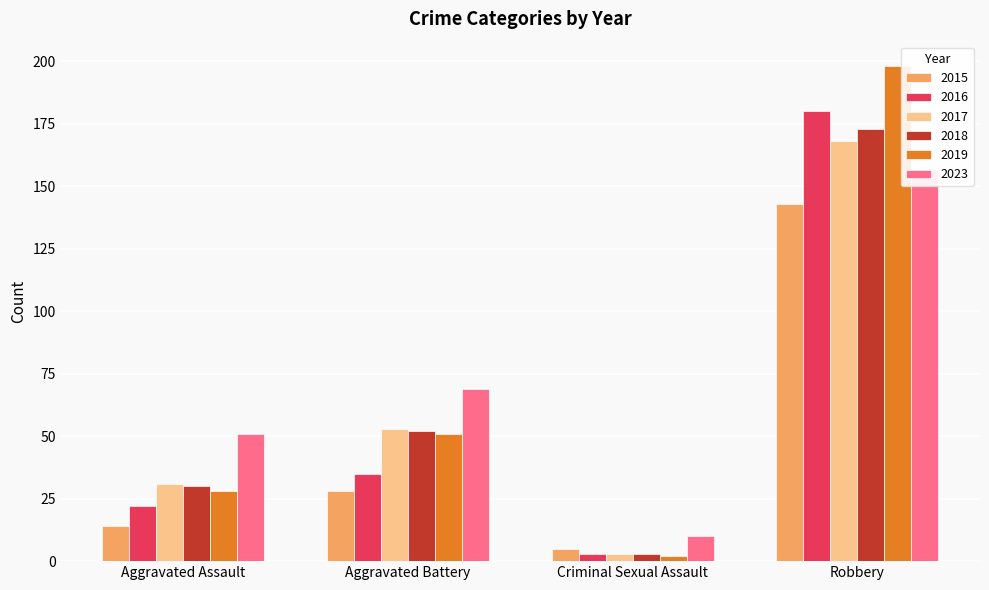

How many data points in 2018 are less than 52?

2